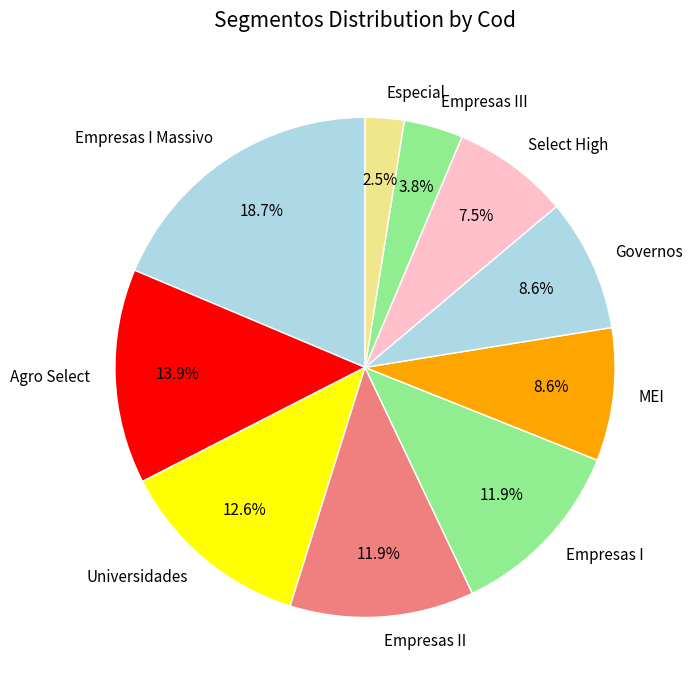

What is the largest slice in the pie chart?

Empresas I Massivo